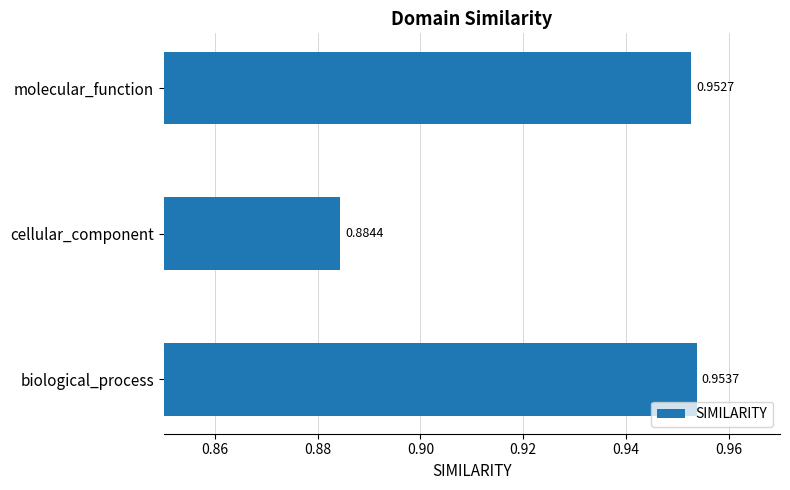

List the labels in order of value, smallest first.

cellular_component, molecular_function, biological_process